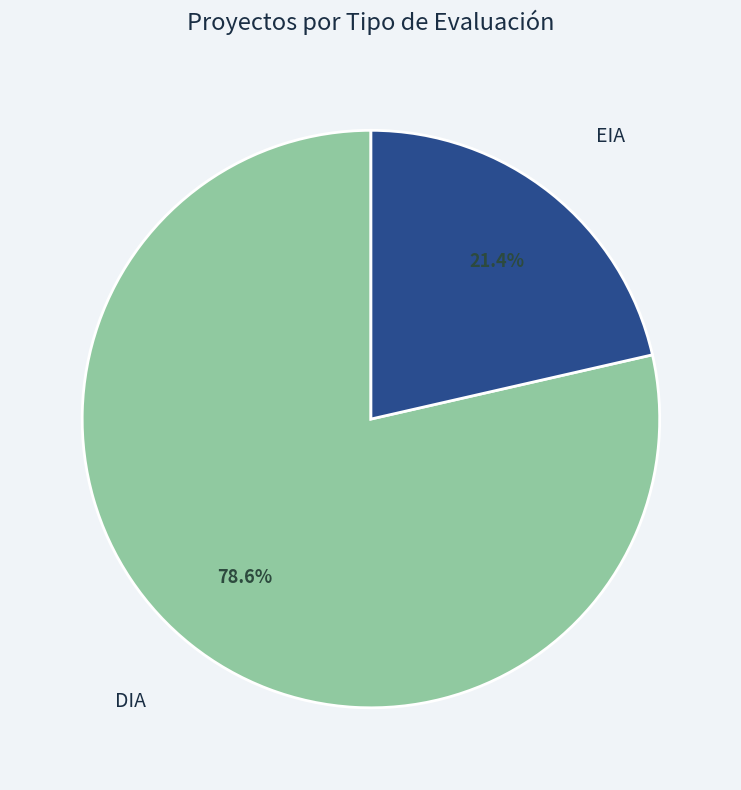

Rank the categories by value from lowest to highest.

EIA, DIA